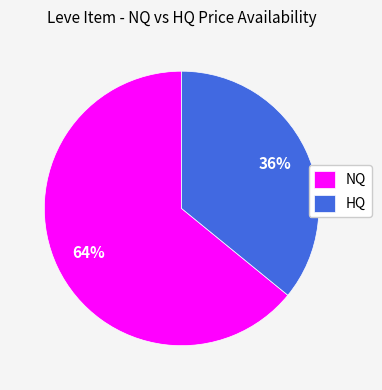

Which slice is the smallest?

HQ